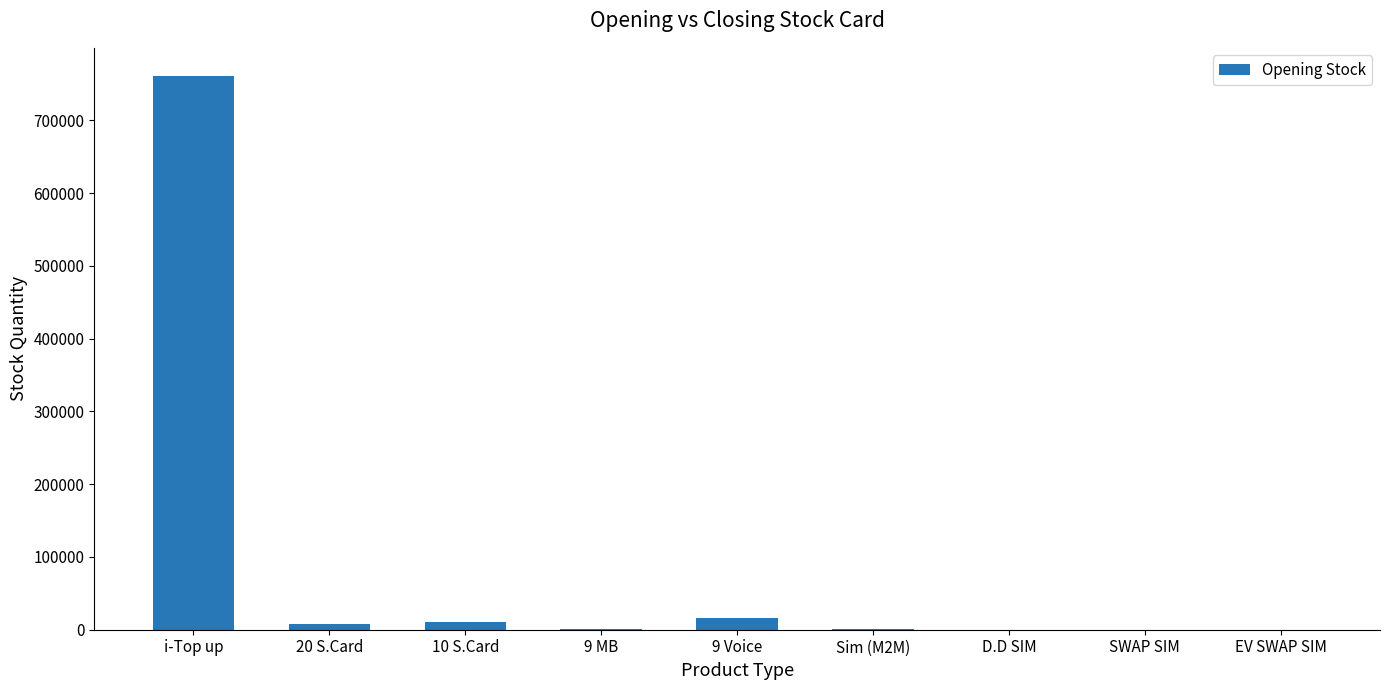

What is the change in value from Sim (M2M) to EV SWAP SIM?

-1054